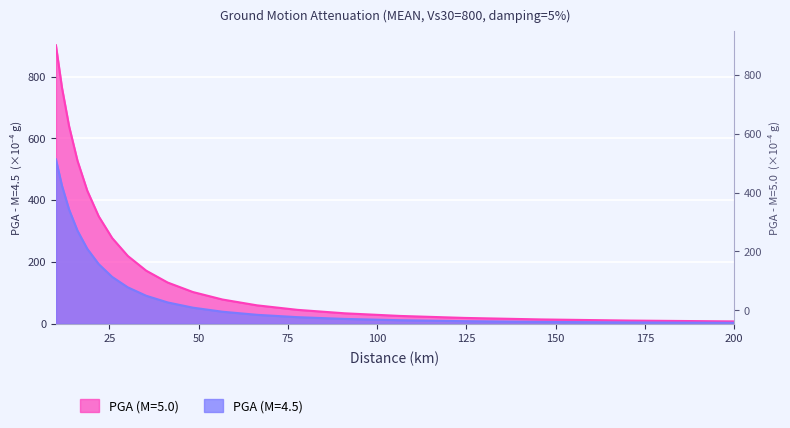

What is the value of the PGA (M=5.0) point at the 2nd from the left?

763.7